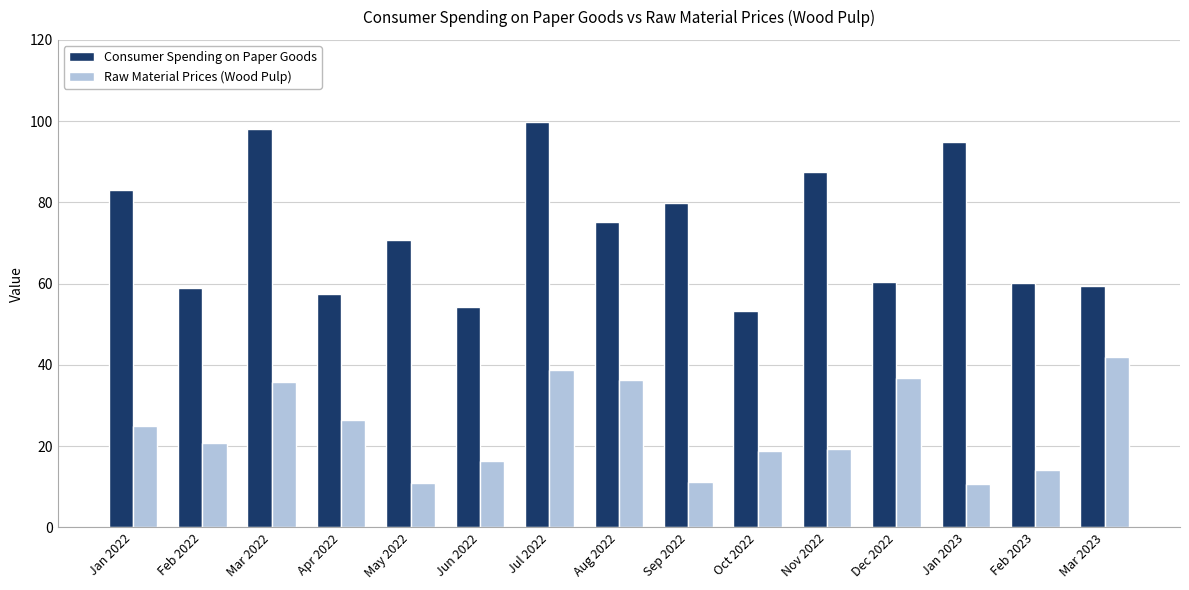

The Raw Material Prices (Wood Pulp) series shows 41.0 at Apr 2022. True or false?

False